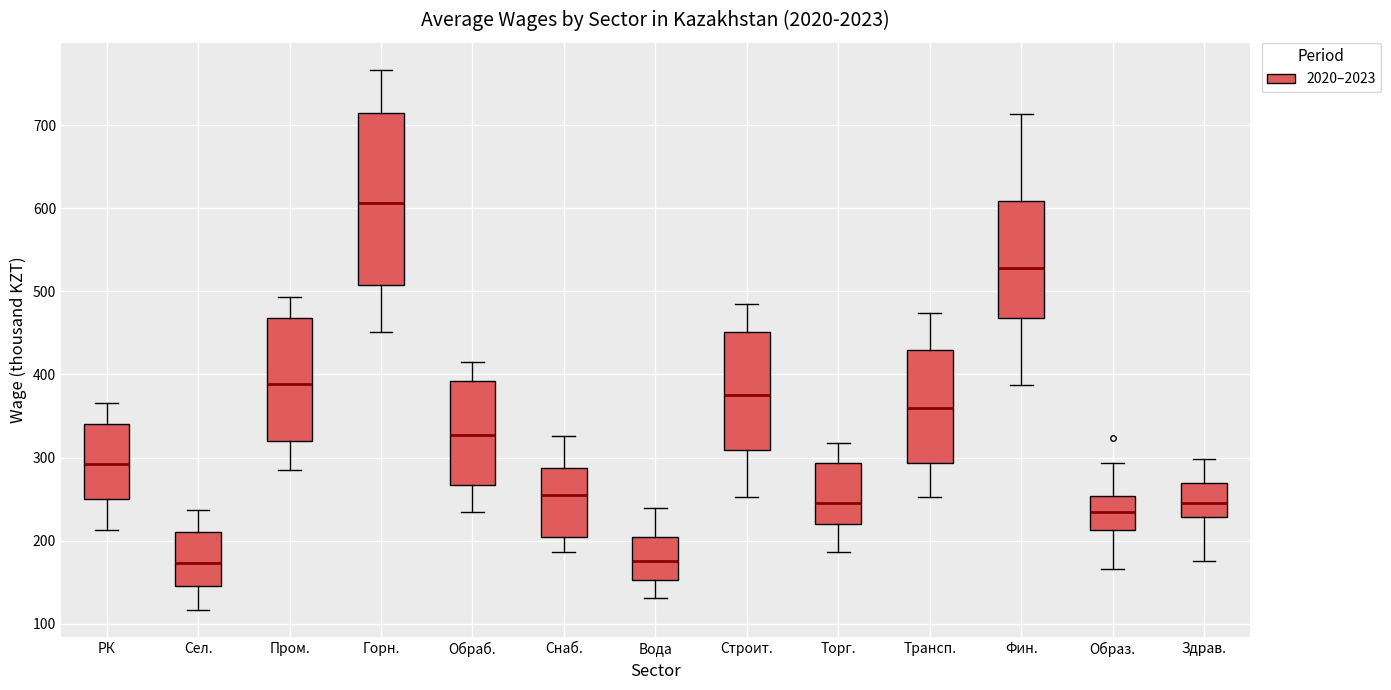

Where does the lower whisker of the box for Здрав. end on the y-axis? The values are not printed on the chart, so give them approximately, as read against the axis.

180